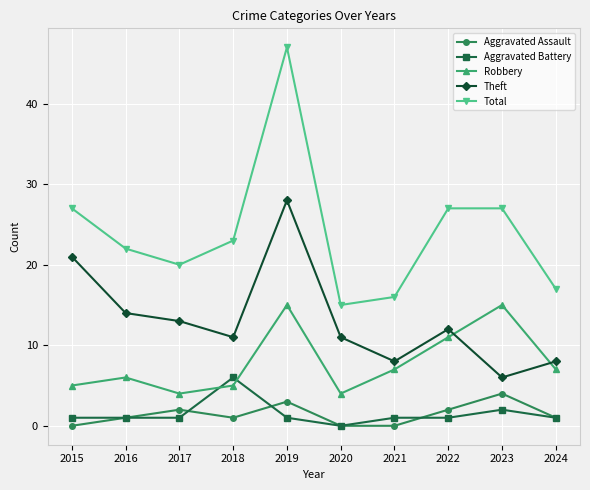

Which series changed the most between 2017 and 2021?

Theft